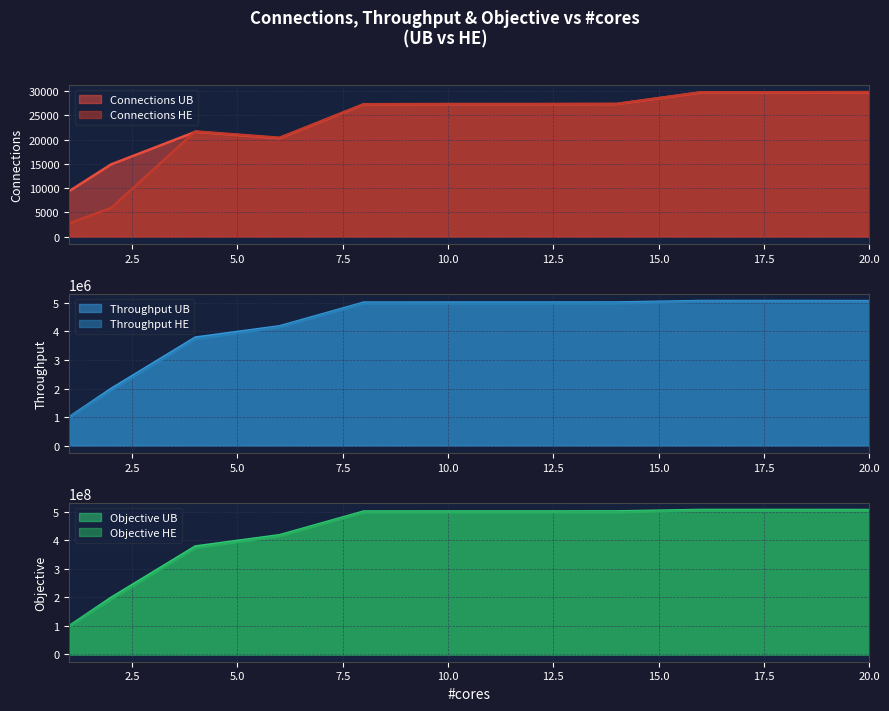

At which category does the chart reach its peak across all series?

16